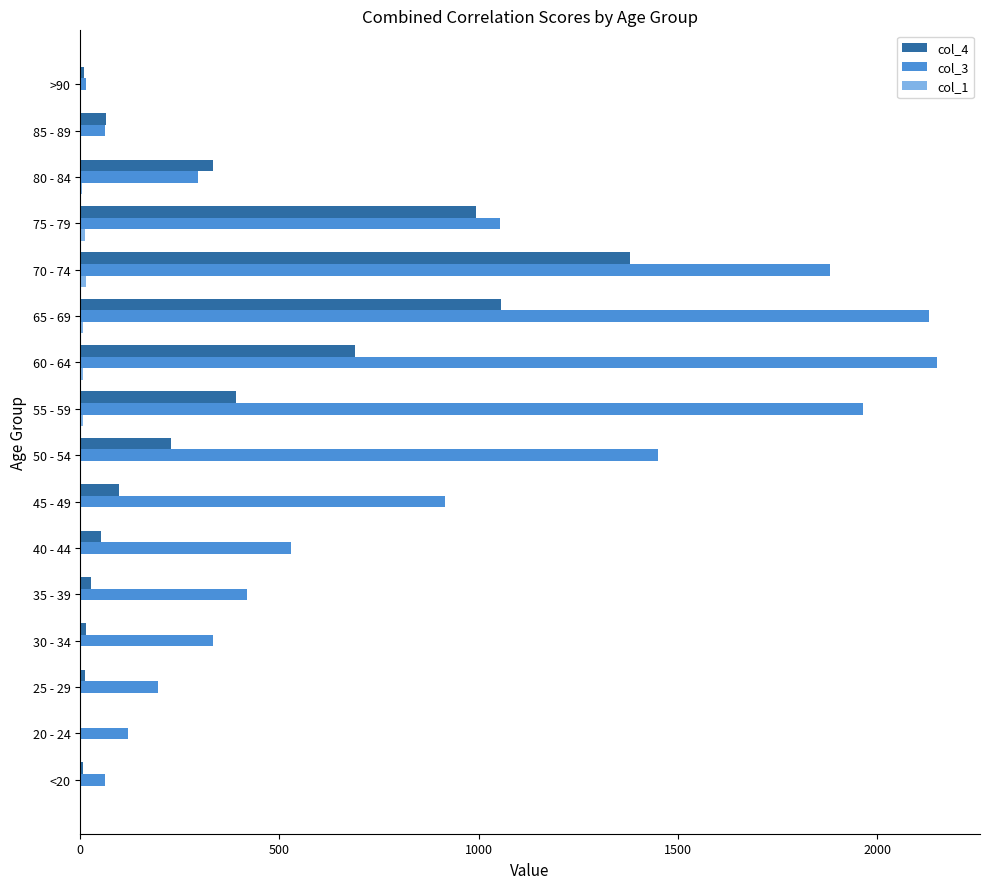

What is the maximum value shown in the chart?

2151